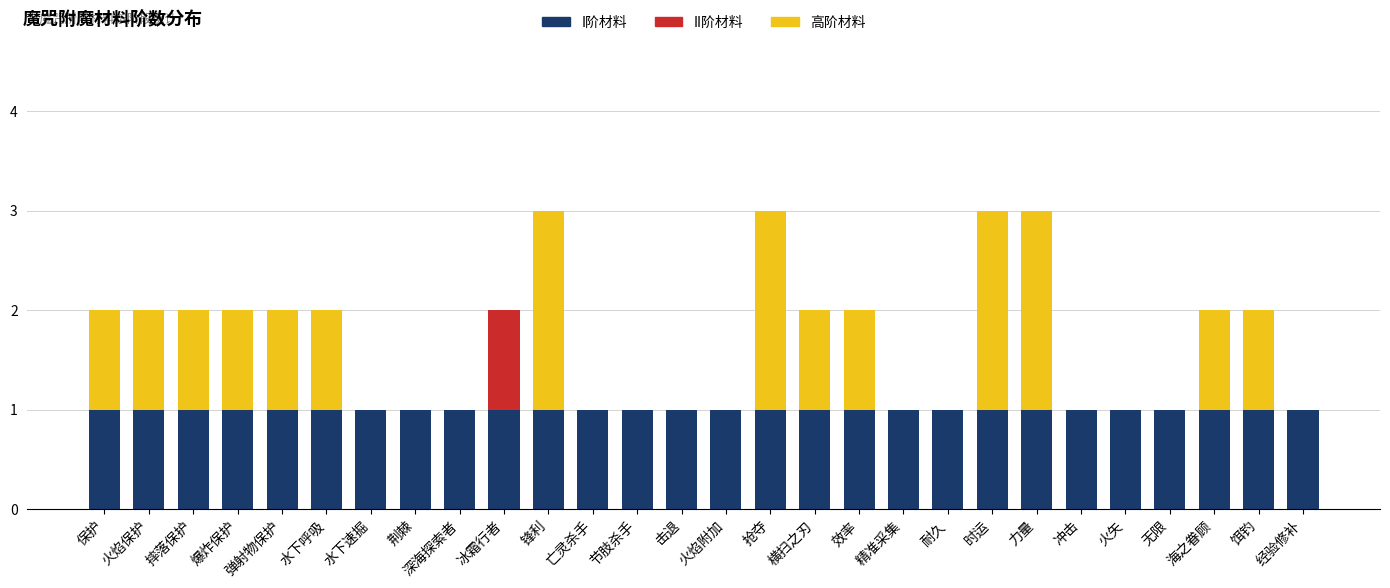

The I阶材料 series shows 1 at 耐久. True or false?

True